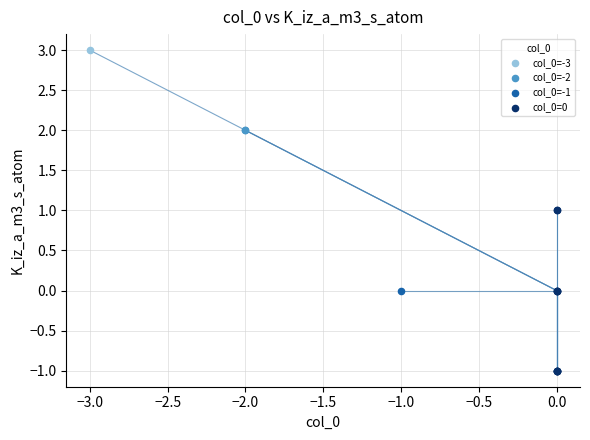

What are all the series names shown in the legend?

col_0=-3, col_0=-2, col_0=-1, col_0=0